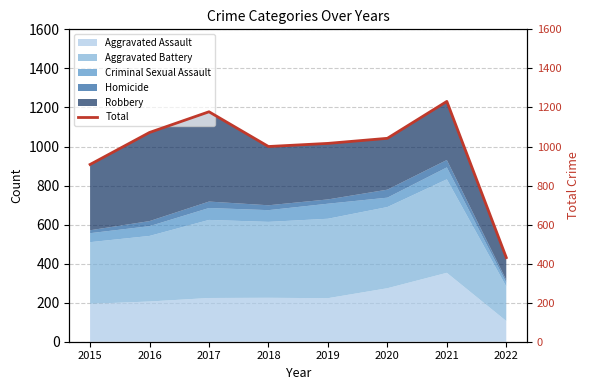

What is the maximum value shown in the chart?

1231